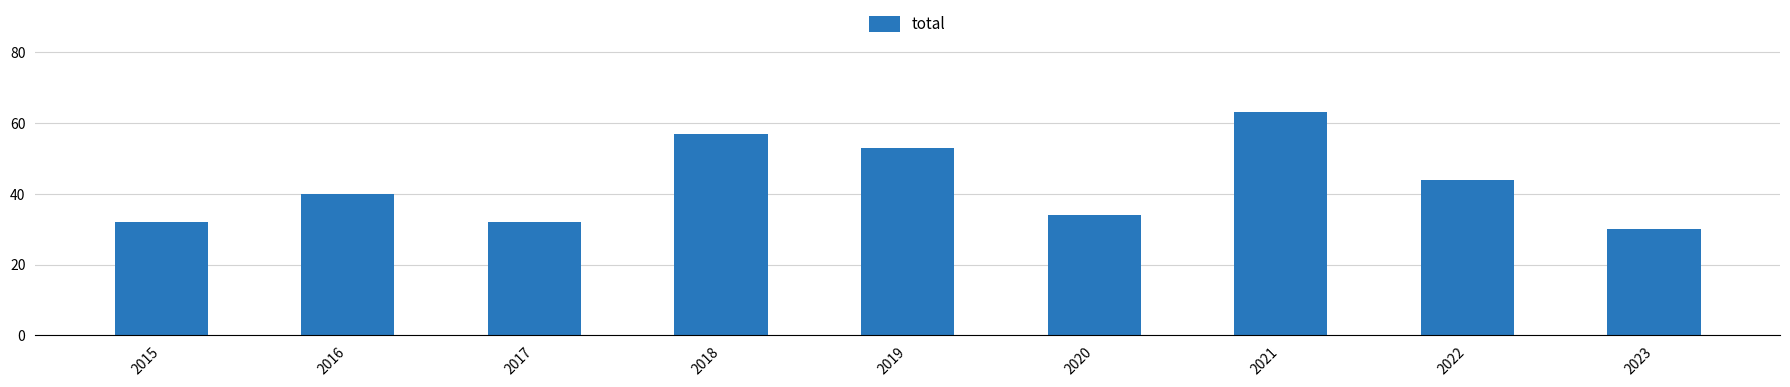

What is the maximum value shown in the chart?

63